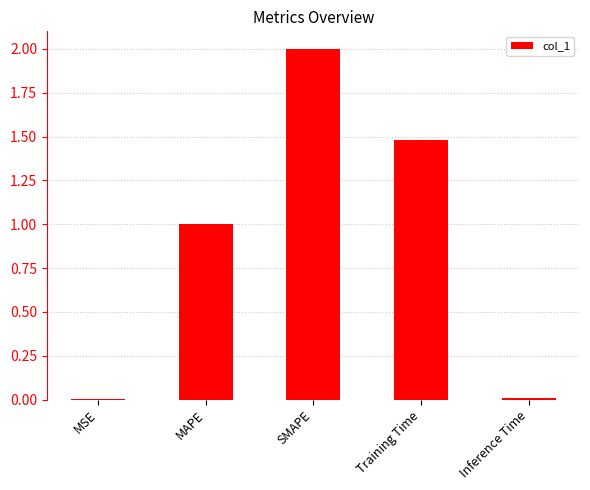

What is the approximate value at Training Time?

1.5